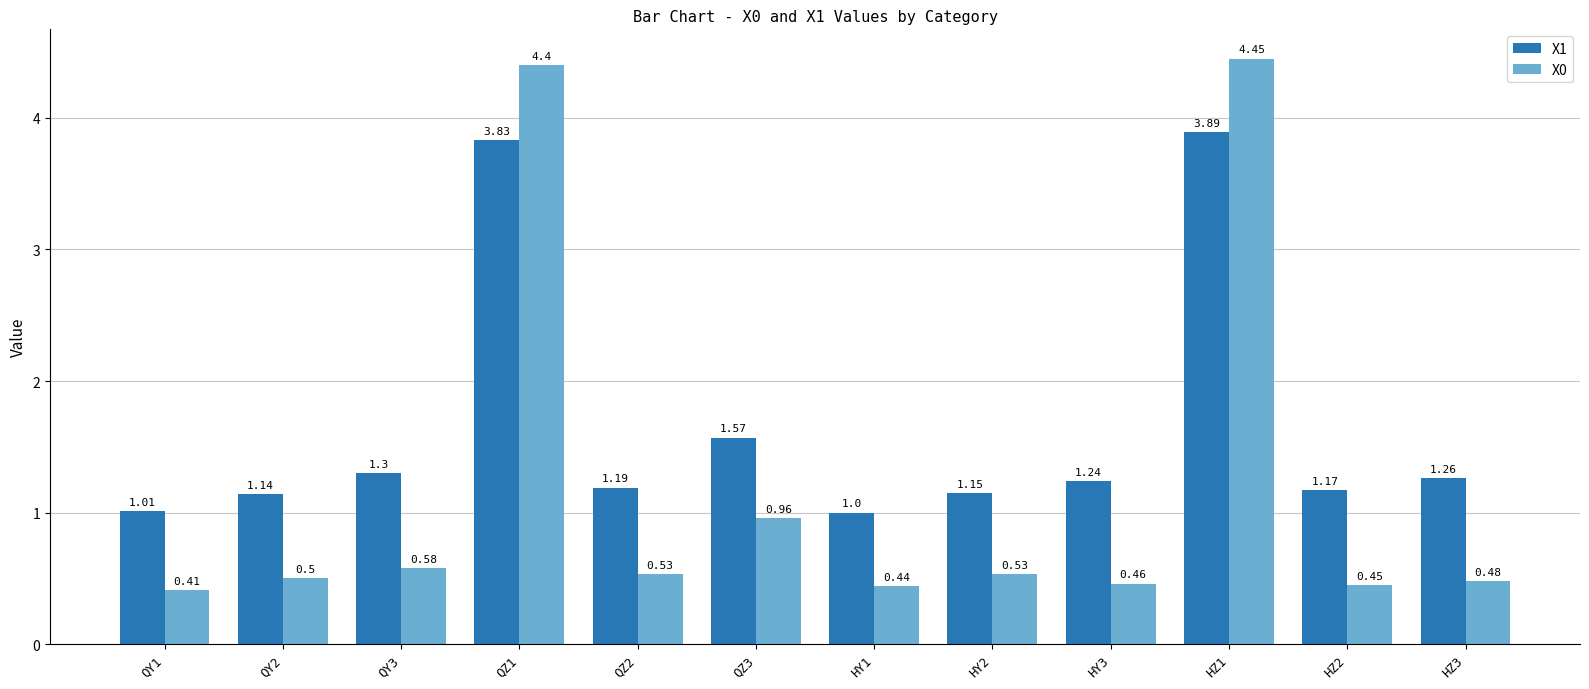

What is the difference between the second highest and second lowest values in the X1 series?

2.8